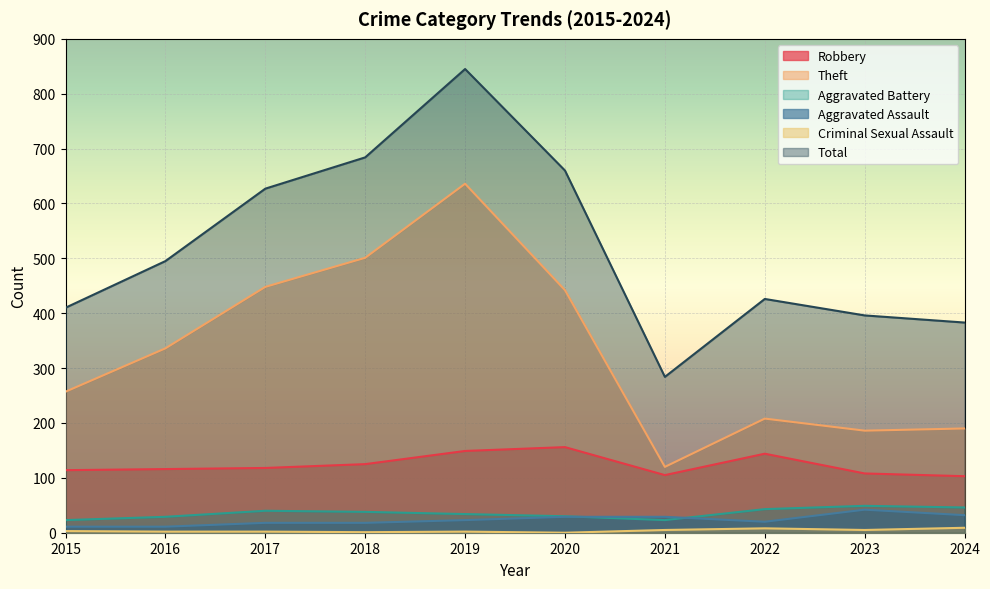

Reading left to right, list all the values displayed in this chart.

Robbery: 2015=114	2016=116	2017=118	2018=125	2019=149	2020=156	2021=105	2022=144	2023=108	2024=103
Theft: 2015=257	2016=336	2017=448	2018=501	2019=636	2020=442	2021=120	2022=208	2023=186	2024=190
Aggravated Battery: 2015=23	2016=29	2017=40	2018=38	2019=34	2020=30	2021=23	2022=43	2023=49	2024=46
Aggravated Assault: 2015=11	2016=11	2017=18	2018=18	2019=23	2020=29	2021=29	2022=20	2023=42	2024=32
Criminal Sexual Assault: 2015=3	2016=2	2017=2	2018=1	2019=2	2020=0	2021=5	2022=8	2023=5	2024=9
Total: 2015=410	2016=495	2017=627	2018=684	2019=845	2020=660	2021=284	2022=426	2023=396	2024=383